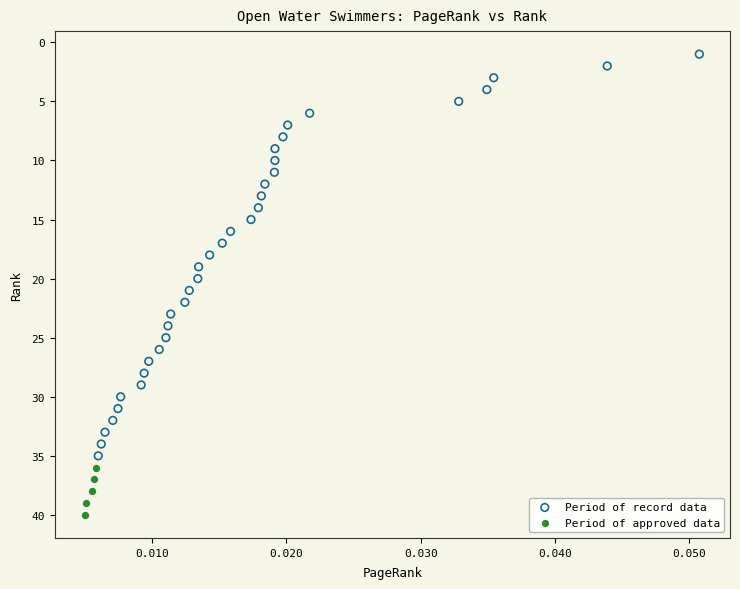

Which series reaches the minimum Y coordinate?

Period of record data